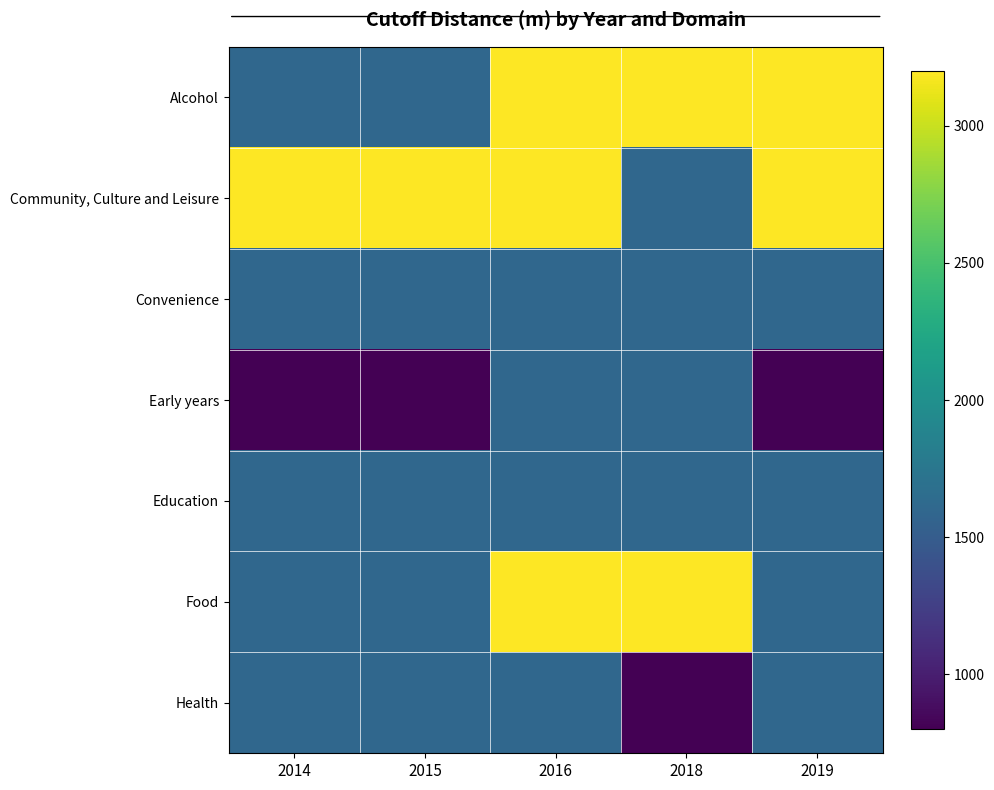

How many categories are shown in the chart?

5